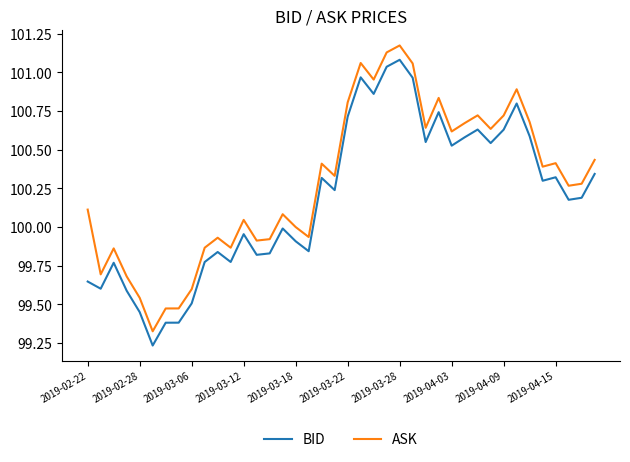

List the series in order of their peak value, highest first.

ASK, BID